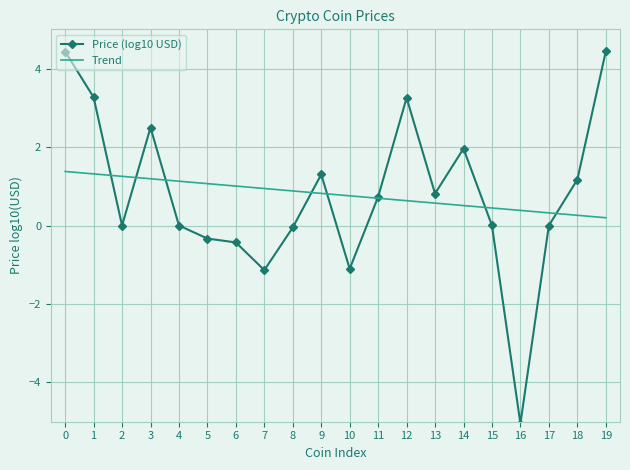

What is the difference between the second highest and minimum values in the Trend series?

1.1